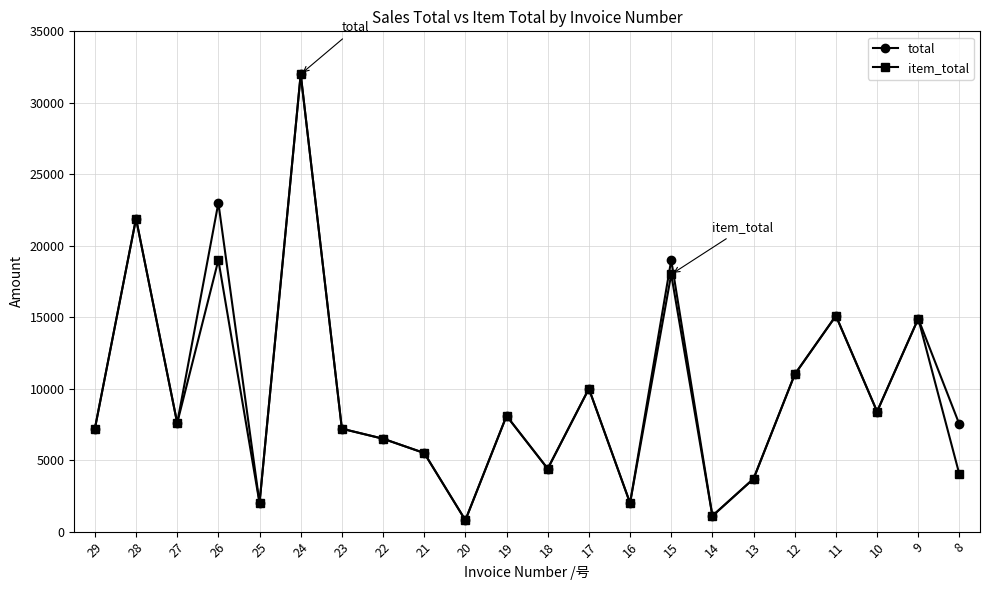

Which series changed the most between 26 and 19?

total